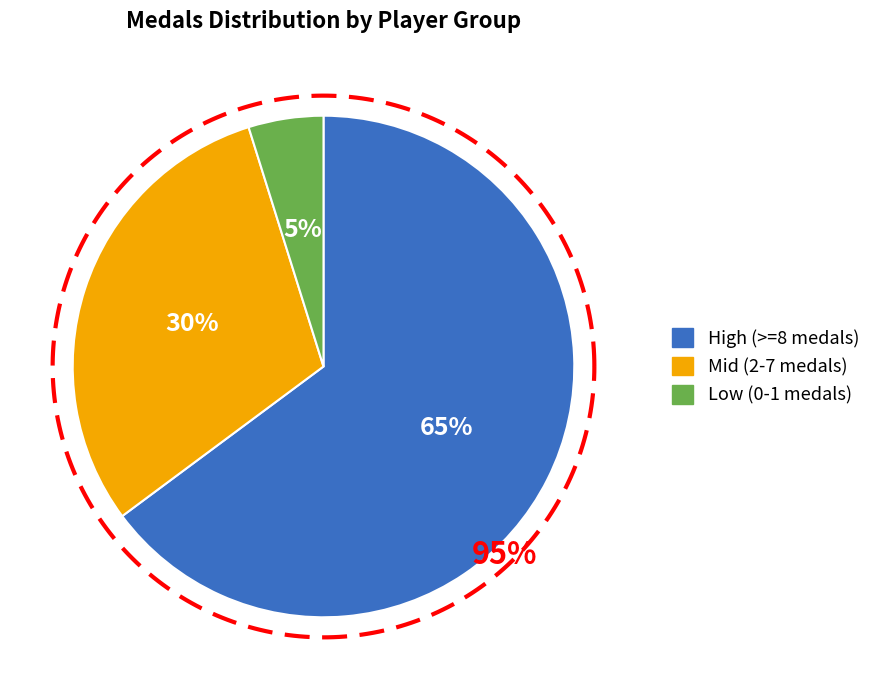

True or false: Jcool114 accounts for 12% of the total.

False